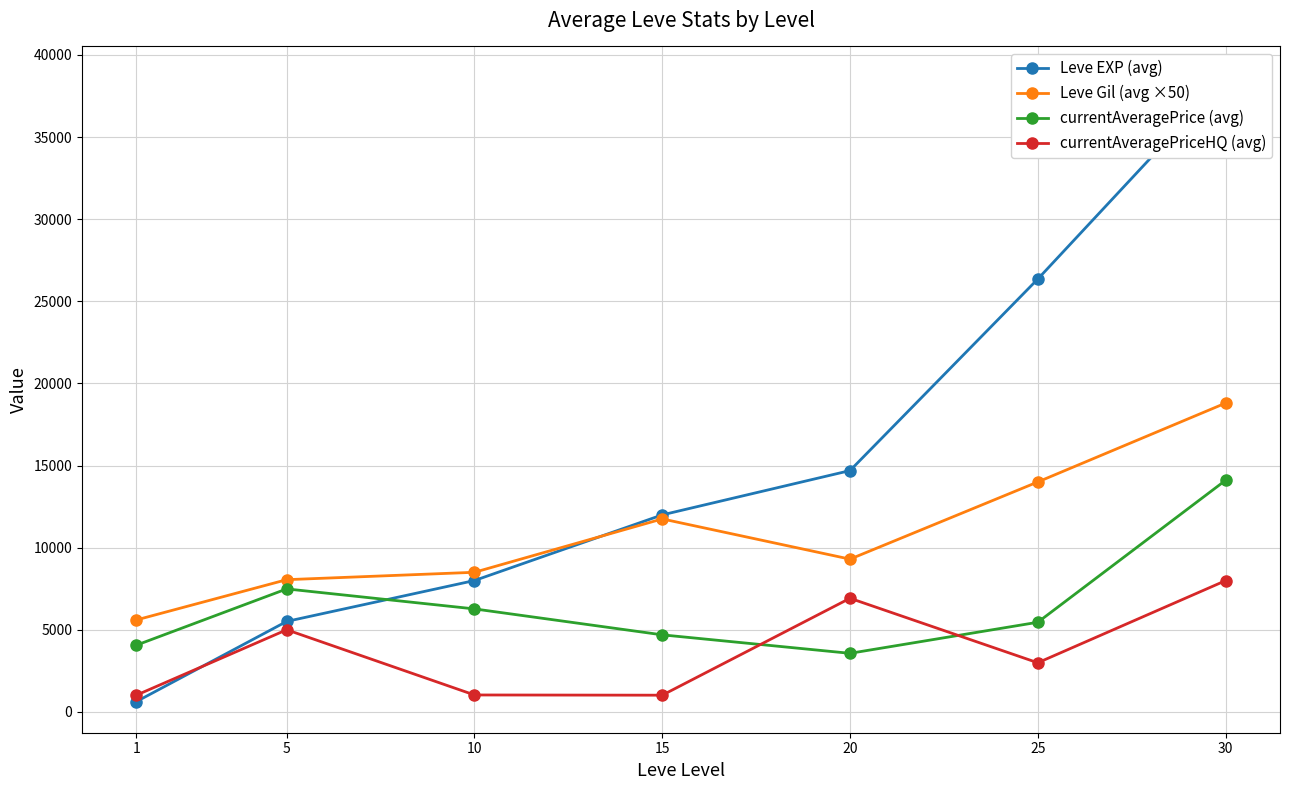

What is the highest value of the currentAveragePrice (avg) series?

14099.0